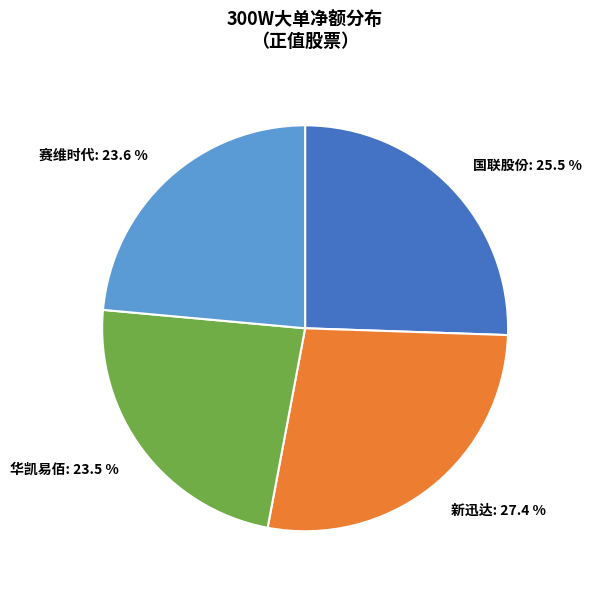

Is there any slice that represents more than half of the pie?

No